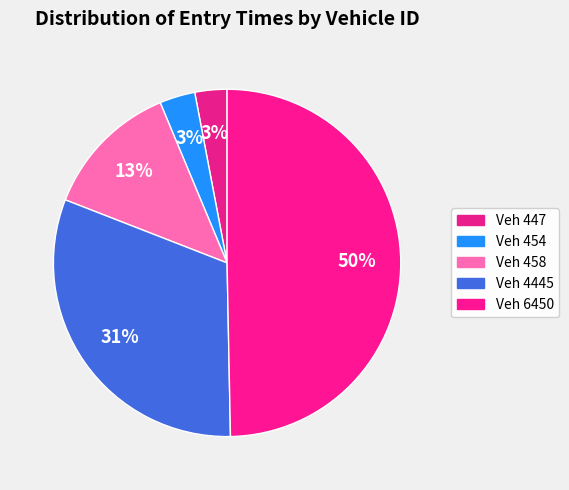

Which slice is the largest?

6450